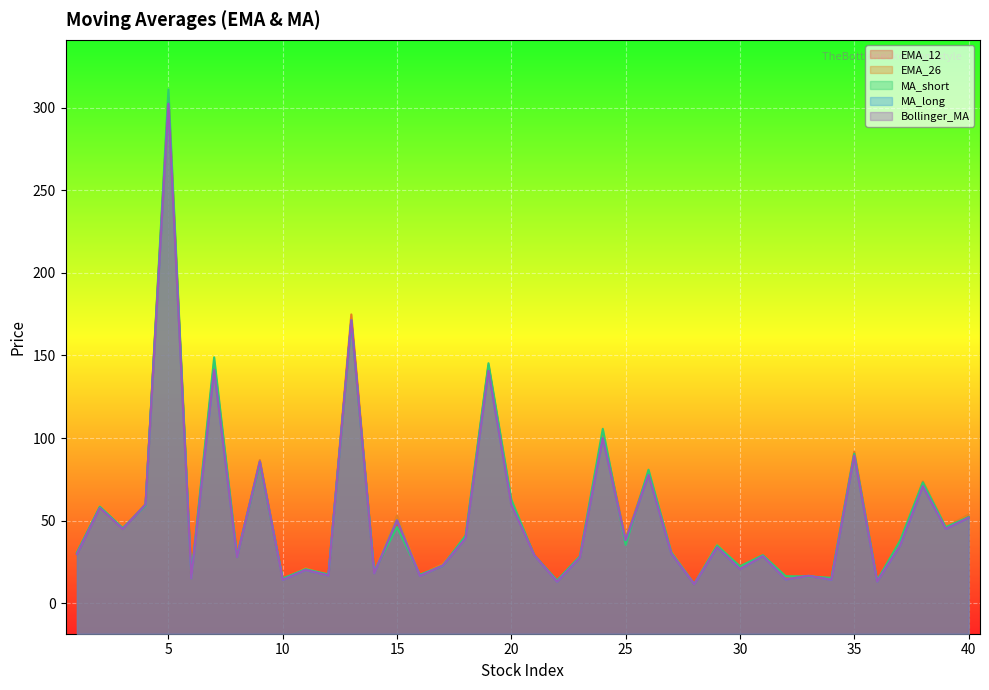

How many intersections are there between EMA_12 and MA_short?

19